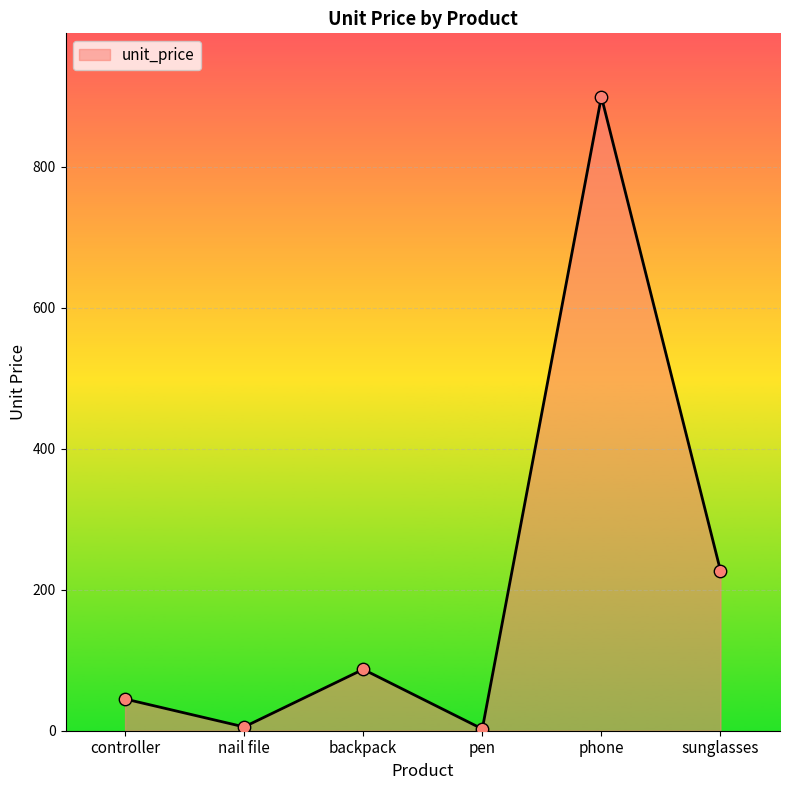

Between phone and sunglasses, which is larger?

phone